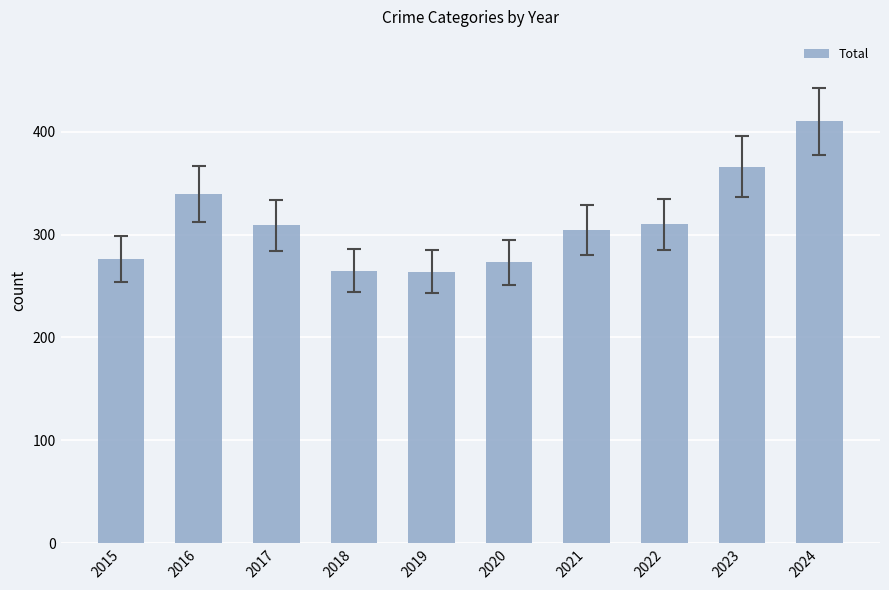

What is the value of the 3rd bar from the left?

309